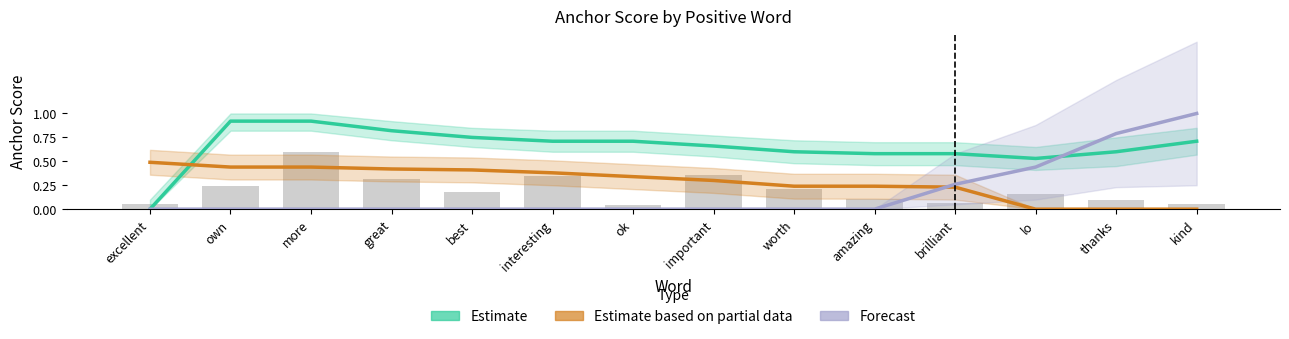

What is the label of the 2nd bar from the right?

thanks